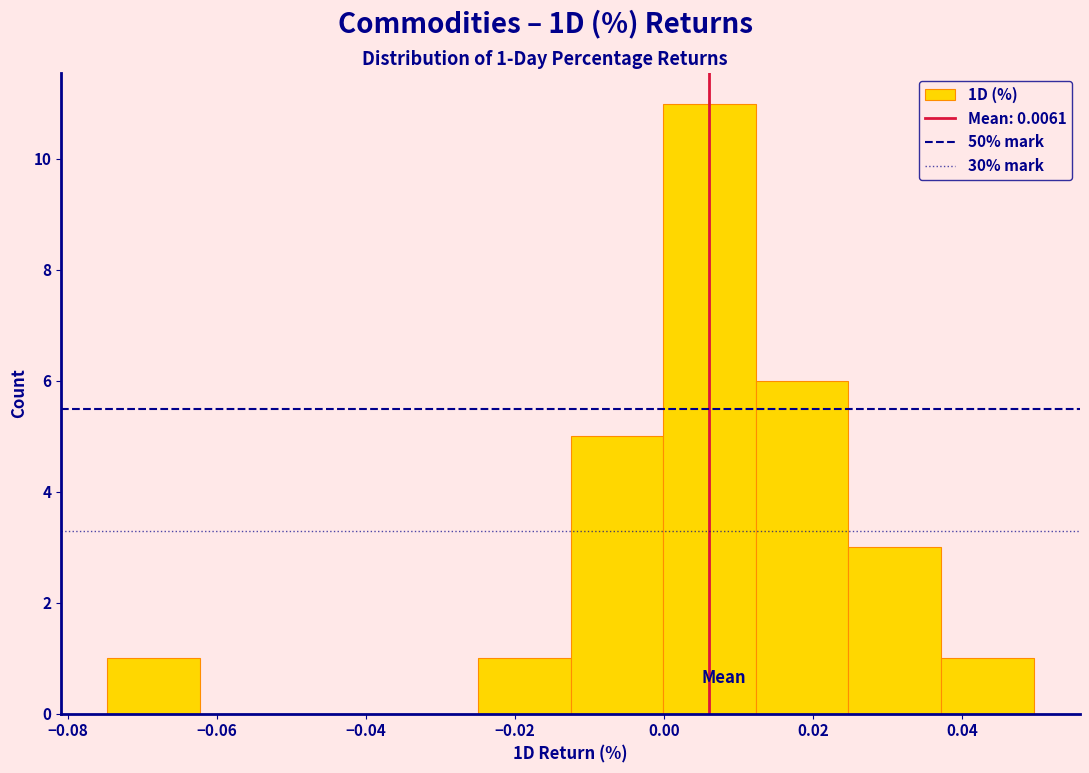

Over which range of the x-axis is the bar tallest?

0.000 to 0.012